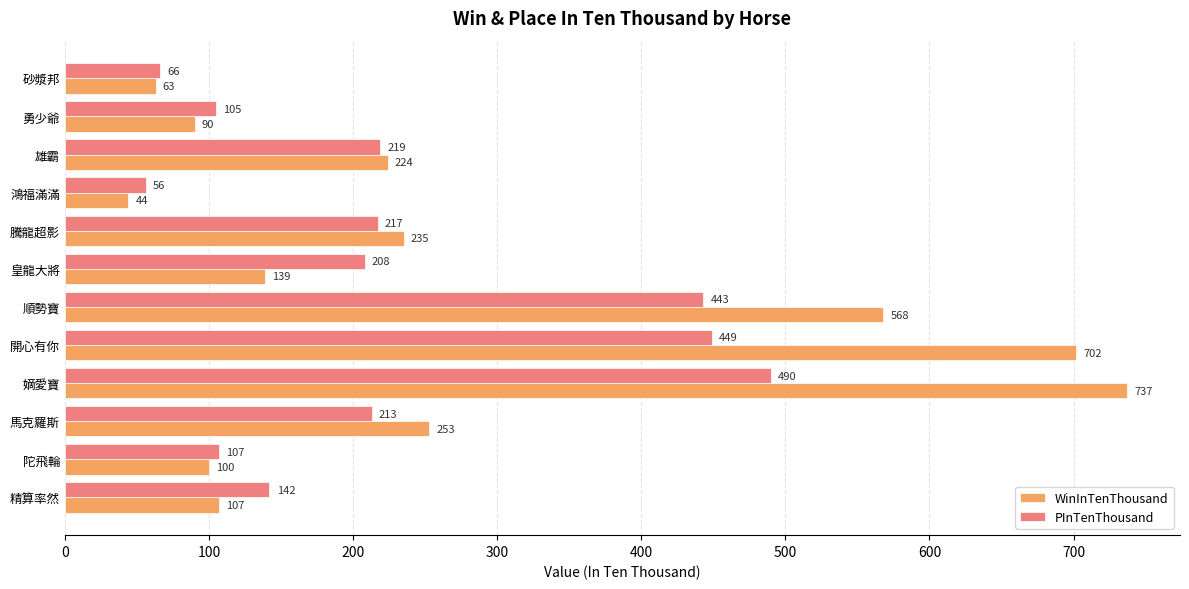

Is the value of PInTenThousand at 順勢寶 greater than the value of WinInTenThousand at 皇龍大將?

Yes